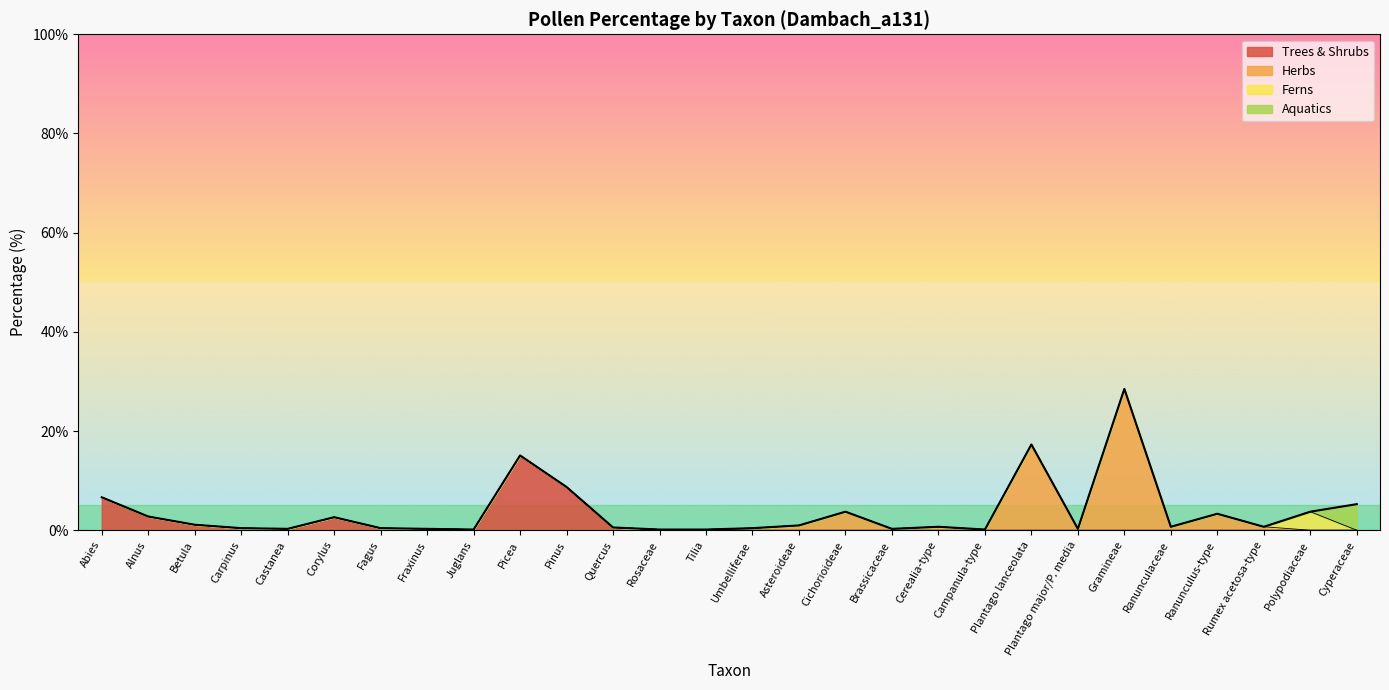

Between Picea and Plantago major/P. media, which is larger?

Picea